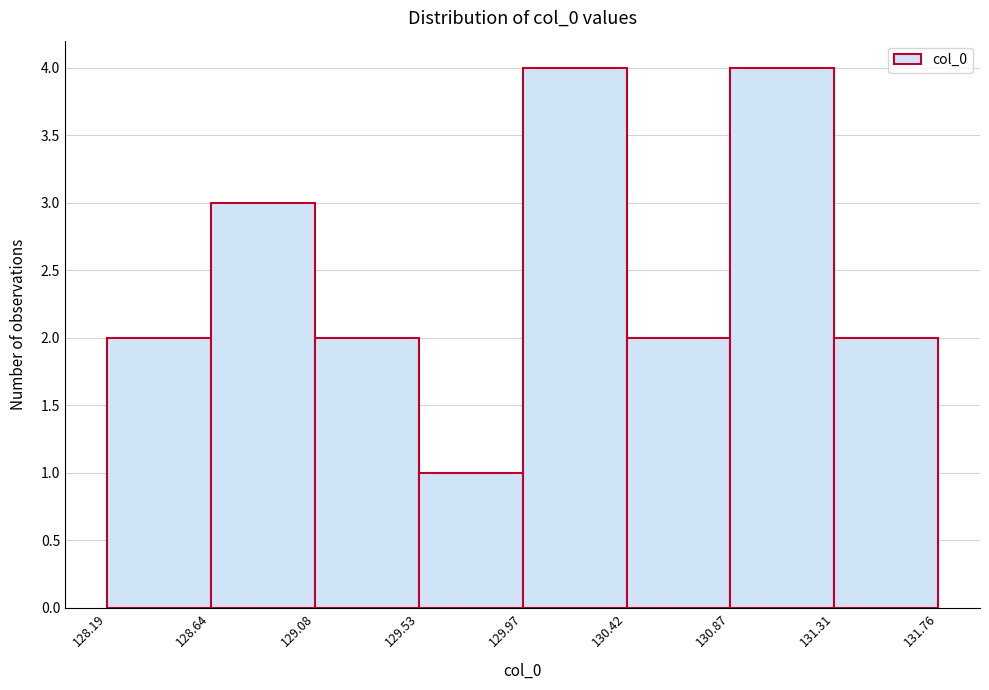

Reading left to right, transcribe this chart: for each bar, give the range it covers on the x-axis and its height. The values are not printed on the chart, so give them approximately, as read against the axis.

128.19 to 128.64: 2
128.64 to 129.08: 3
129.08 to 129.53: 2
129.53 to 129.97: 1
129.97 to 130.42: 4
130.42 to 130.87: 2
130.87 to 131.31: 4
131.31 to 131.76: 2